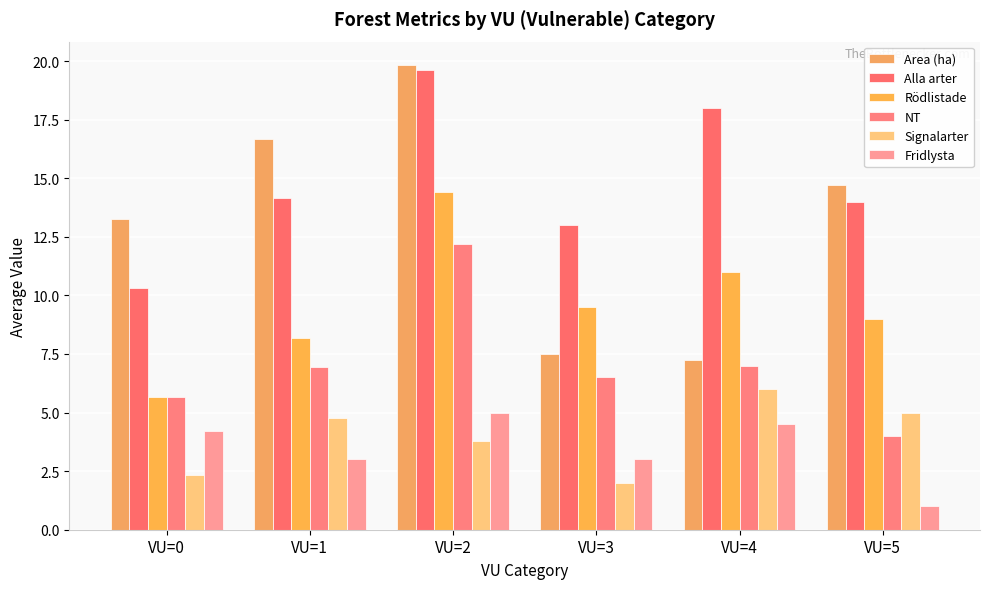

How many data points in Area (ha) are above 14?

3